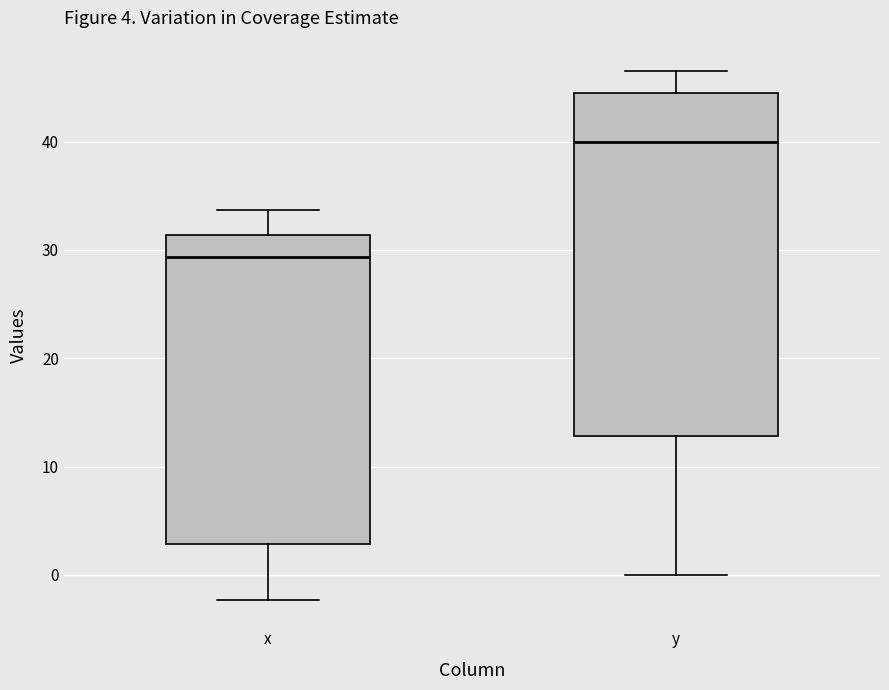

Which box is the tallest, from its lower edge to its upper edge?

y